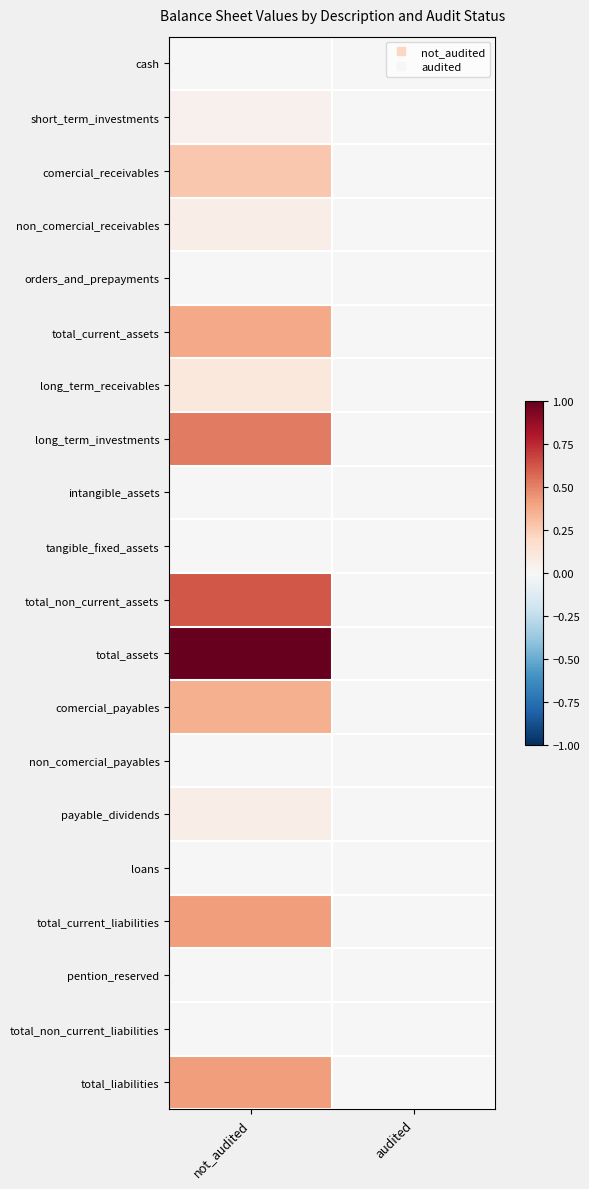

Reading left to right, transcribe all the data shown in this chart.

cash: not_audited=0.0	audited=0.0
short_term_investments: not_audited=0.0	audited=0.0
comercial_receivables: not_audited=0.3	audited=0.0
non_comercial_receivables: not_audited=0.1	audited=0.0
orders_and_prepayments: not_audited=0.0	audited=0.0
total_current_assets: not_audited=0.4	audited=0.0
long_term_receivables: not_audited=0.1	audited=0.0
long_term_investments: not_audited=0.5	audited=0.0
intangible_assets: not_audited=0.0	audited=0.0
tangible_fixed_assets: not_audited=0.0	audited=0.0
total_non_current_assets: not_audited=0.6	audited=0.0
total_assets: not_audited=1.0	audited=0.0
comercial_payables: not_audited=0.4	audited=0.0
non_comercial_payables: not_audited=0.0	audited=0.0
payable_dividends: not_audited=0.1	audited=0.0
loans: not_audited=0.0	audited=0.0
total_current_liabilities: not_audited=0.4	audited=0.0
pention_reserved: not_audited=0.0	audited=0.0
total_non_current_liabilities: not_audited=0.0	audited=0.0
total_liabilities: not_audited=0.4	audited=0.0